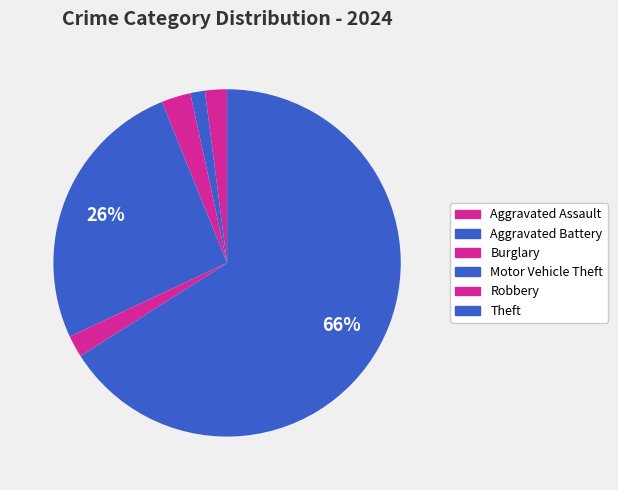

How many slices are in this pie chart?

6